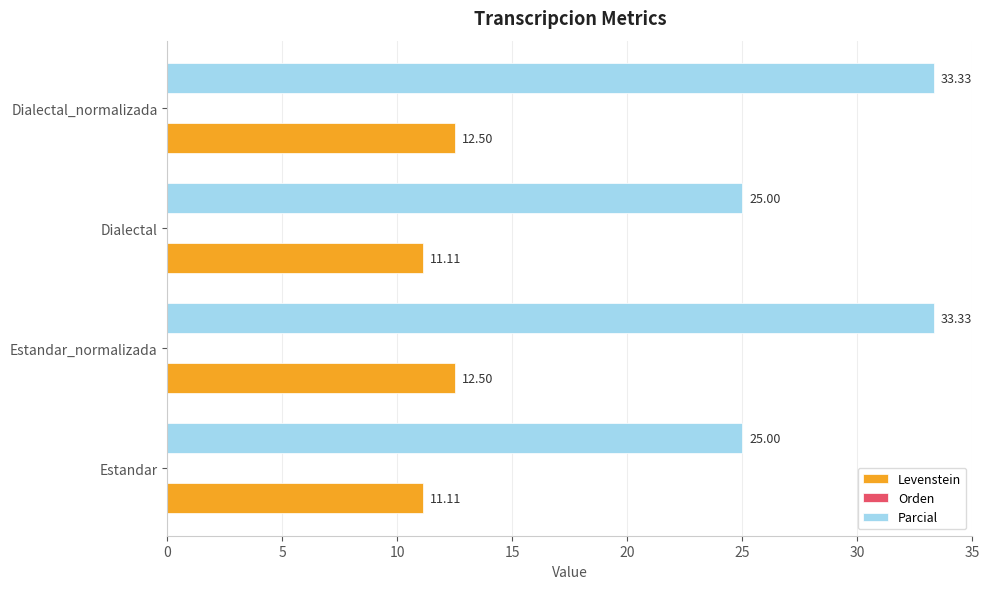

Rank the series by their maximum value, from lowest to highest.

Levenstein, Parcial